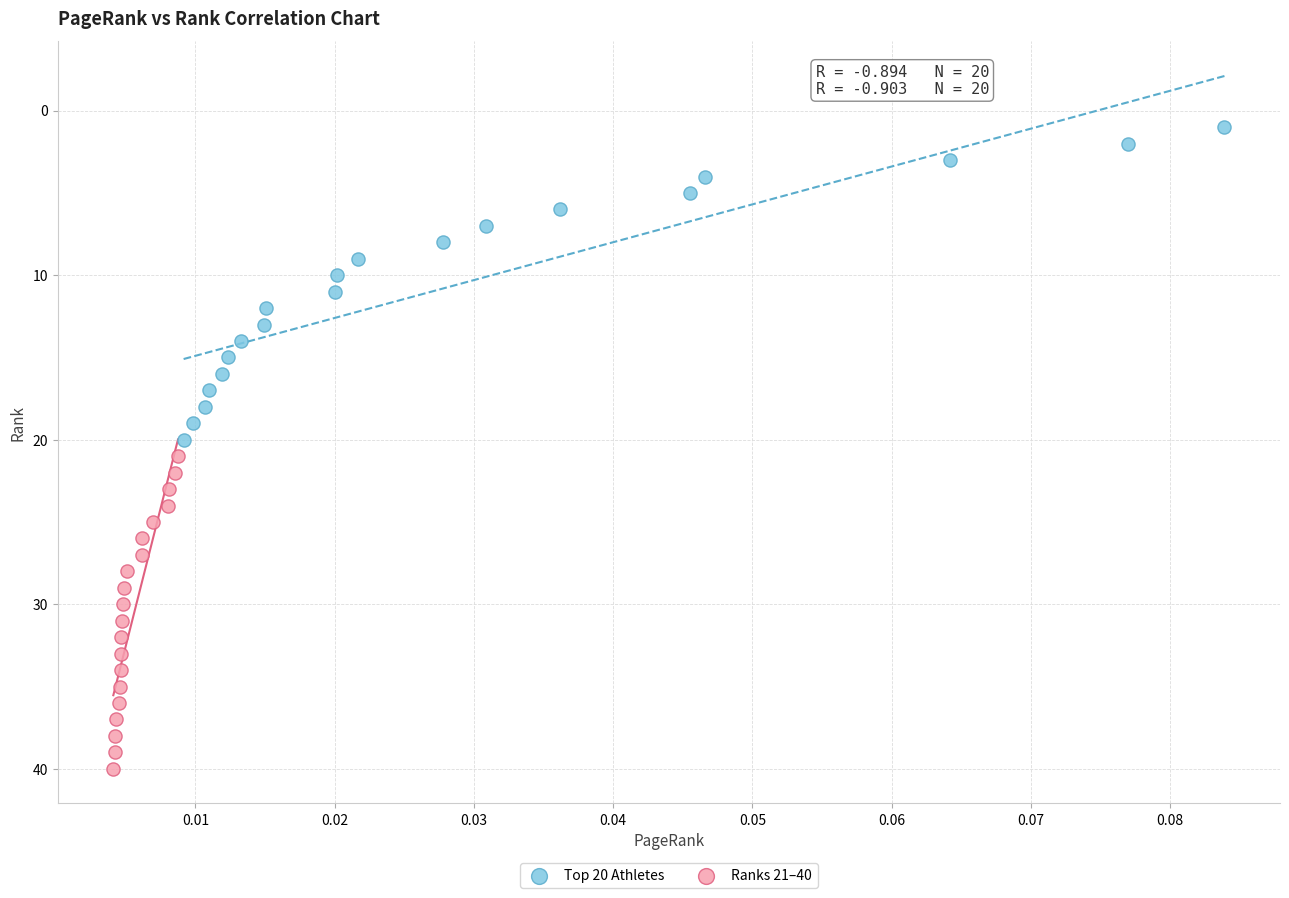

Which series reaches the maximum Y coordinate?

Ranks 21–40